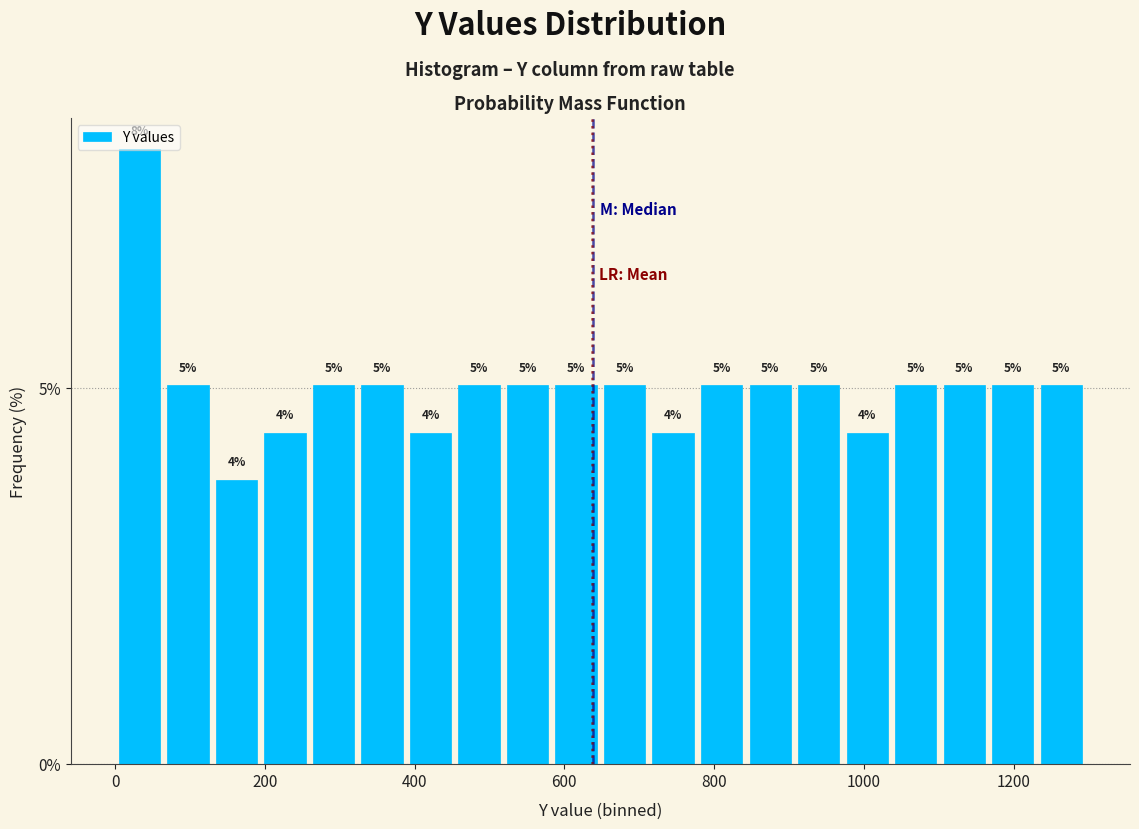

Read against the x-axis, roughly where is the centre of the tallest bar?

40